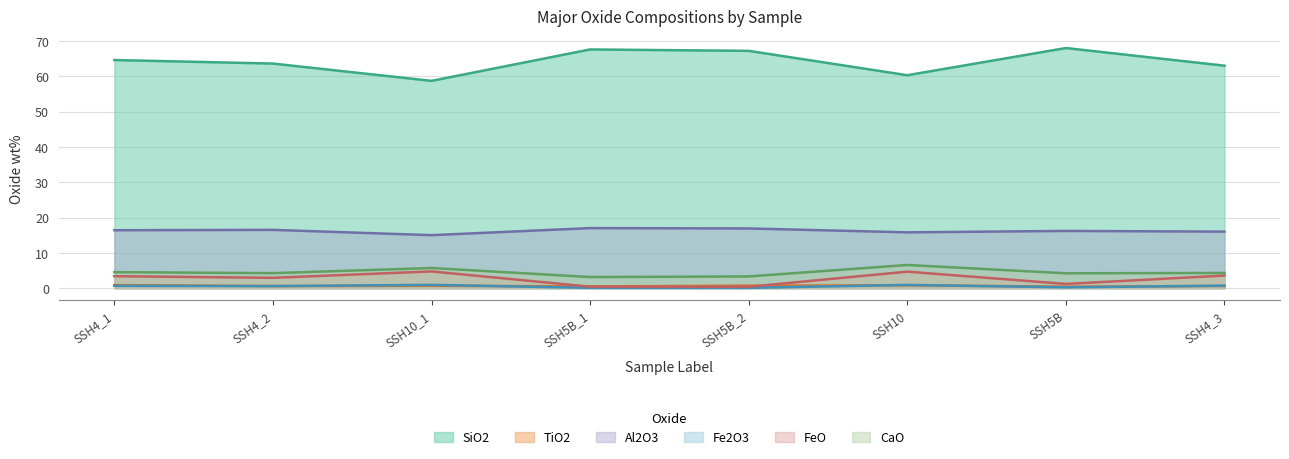

What are all the series names shown in the legend?

SiO2, TiO2, Al2O3, Fe2O3, FeO, CaO